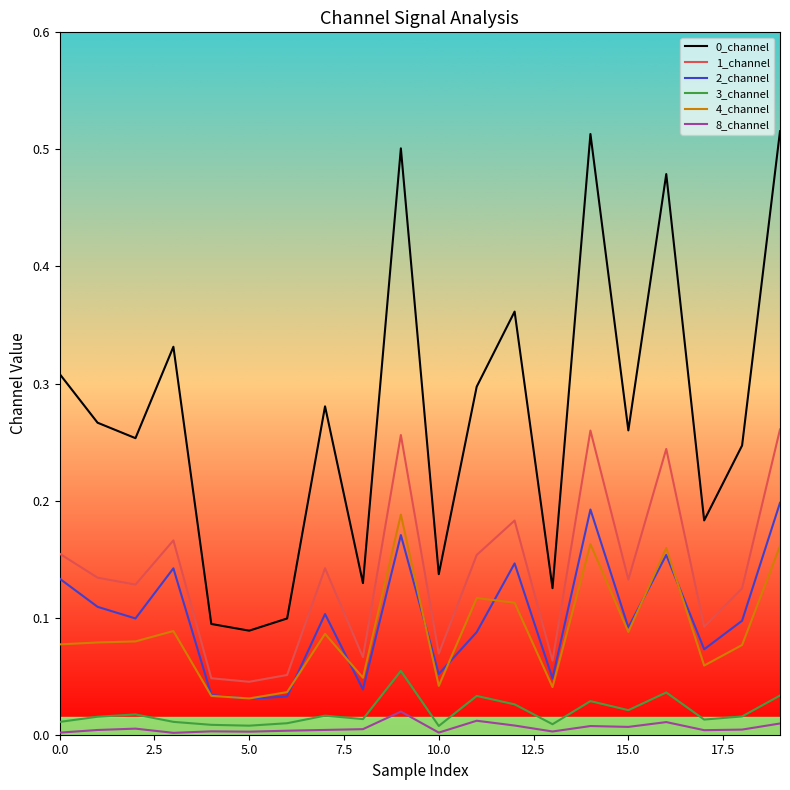

True or false: 1_channel and 4_channel intersect in this chart.

False